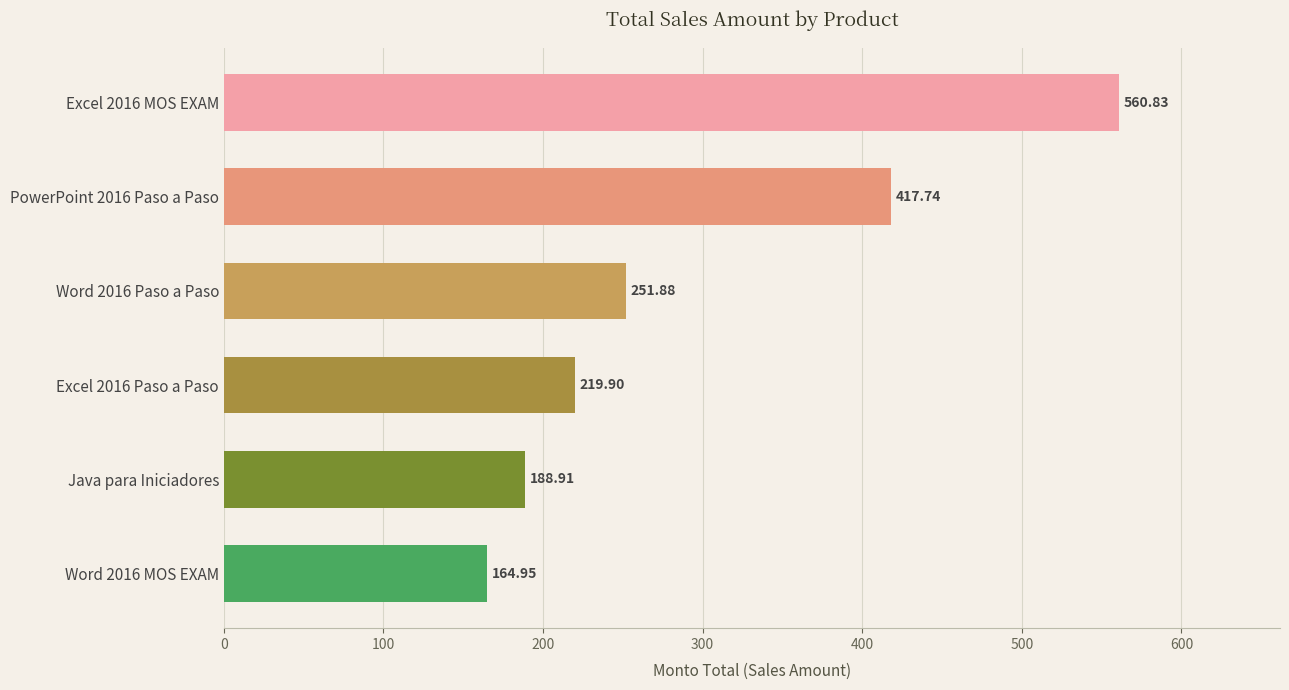

List the labels in order of value, largest first.

Excel 2016 MOS EXAM, PowerPoint 2016 Paso a Paso, Word 2016 Paso a Paso, Excel 2016 Paso a Paso, Java para Iniciadores, Word 2016 MOS EXAM